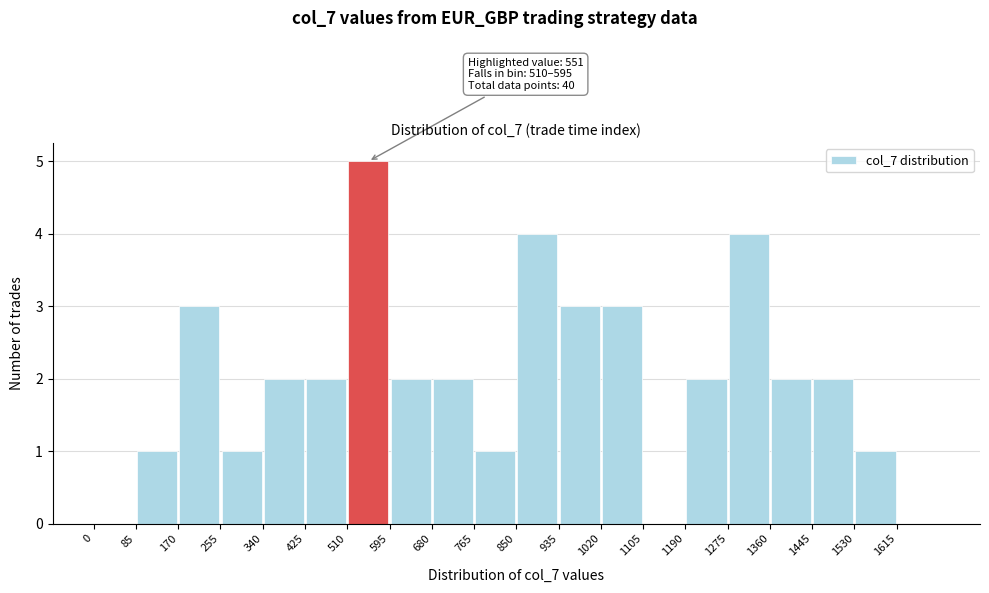

Over which range of the x-axis is the bar tallest?

510 to 595